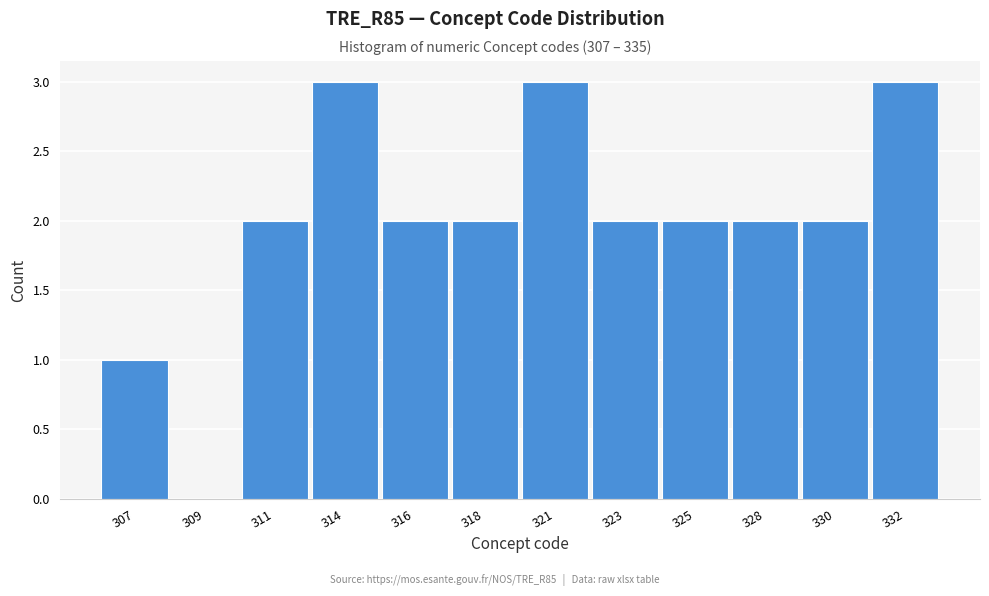

Reading left to right, extract all data points from this chart.

307=1	309=0	311=2	314=3	316=2	318=2	321=3	323=2	325=2	328=2	330=2	332=3